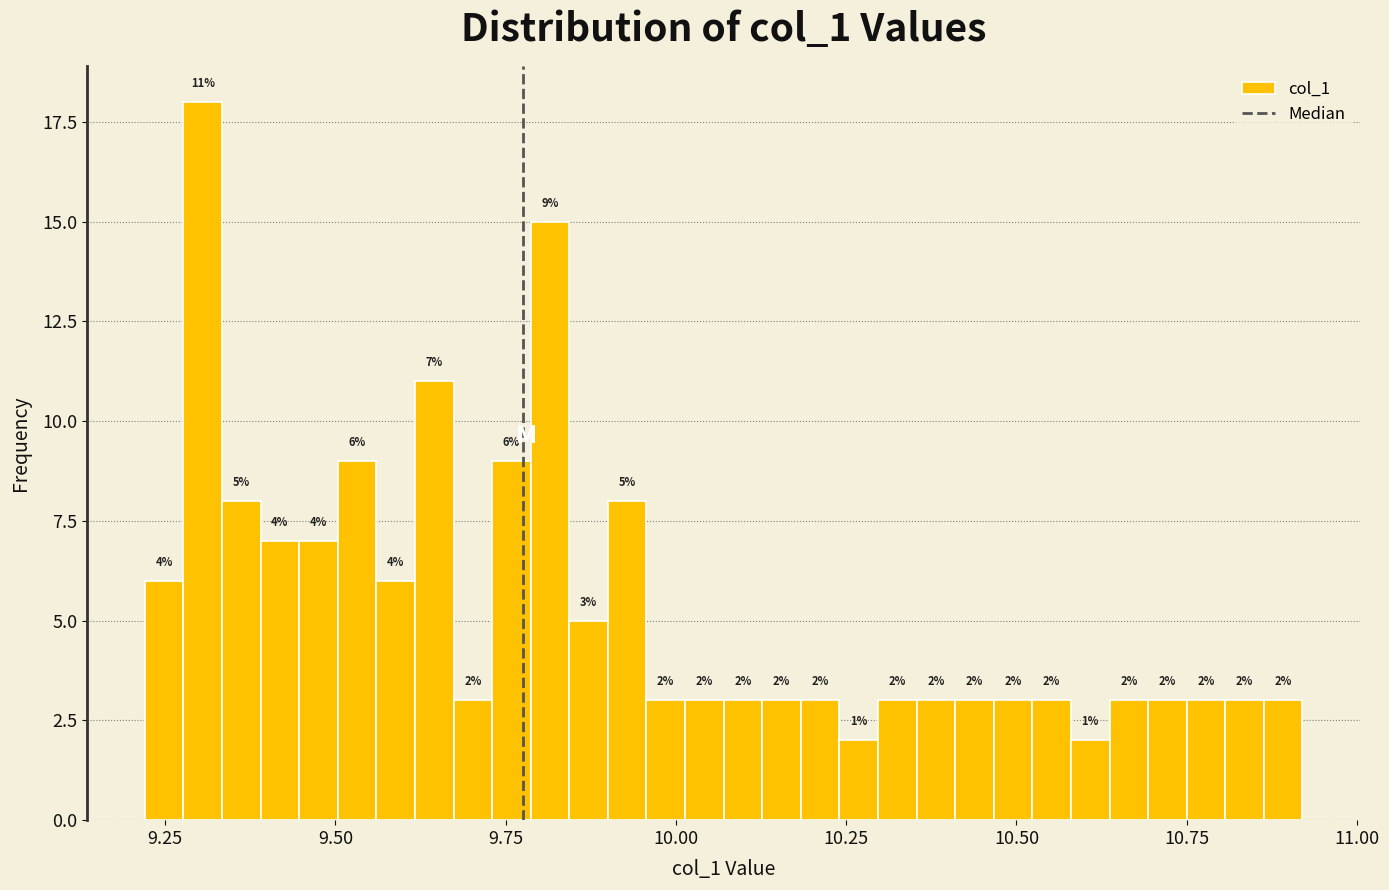

Read against the x-axis, roughly where is the centre of the tallest bar?

9.30